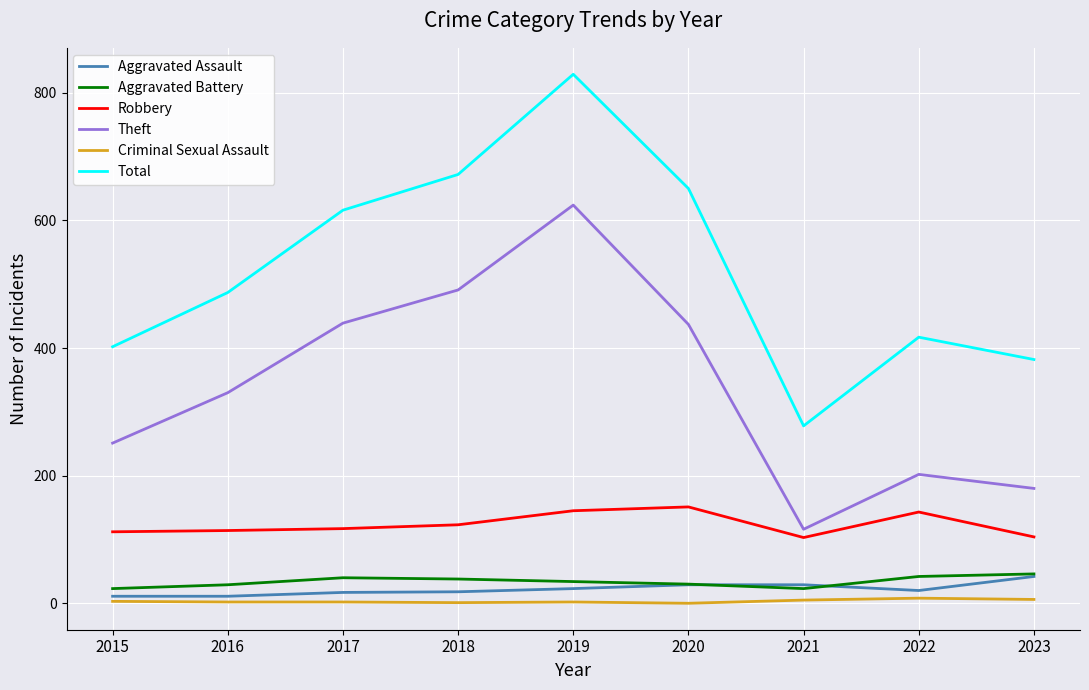

True or false: Criminal Sexual Assault and Total intersect in this chart.

False